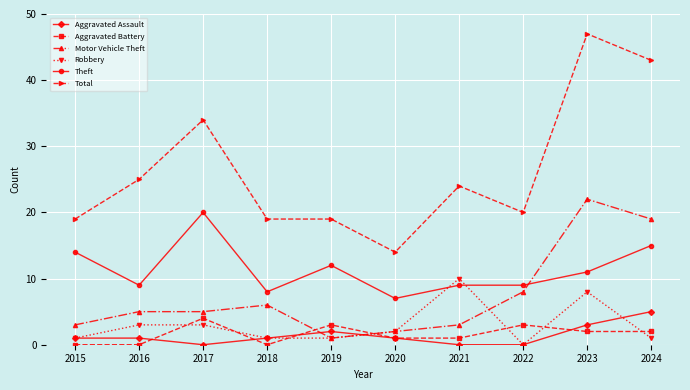

At which category does the chart reach its peak across all series?

2023